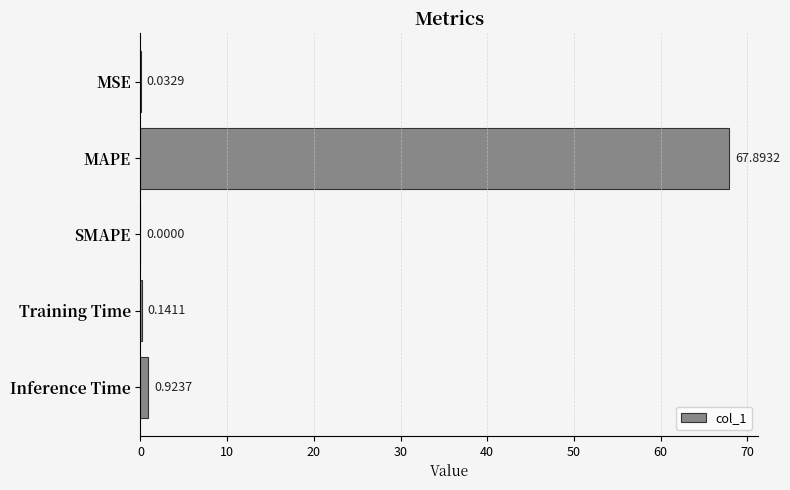

Are the bars grouped side by side (vs. stacked)?

No